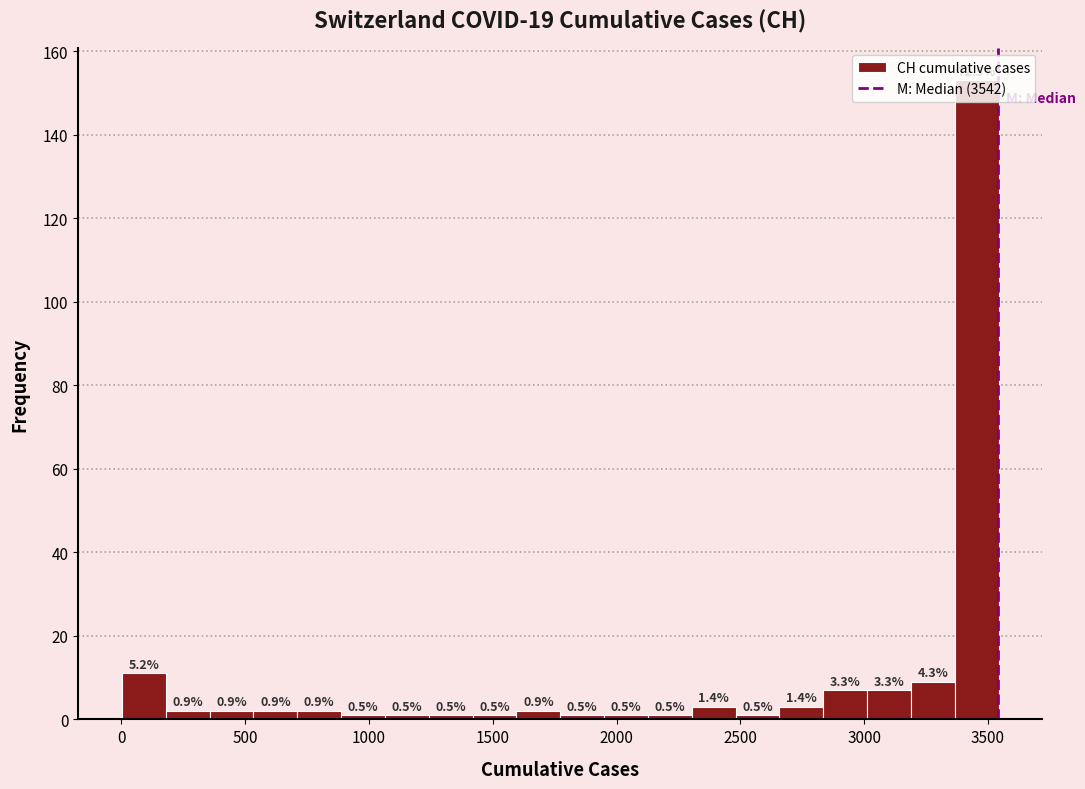

Around what value on the x-axis is the tallest bar? Give the approximate position of its centre, as read against the axis.

3450